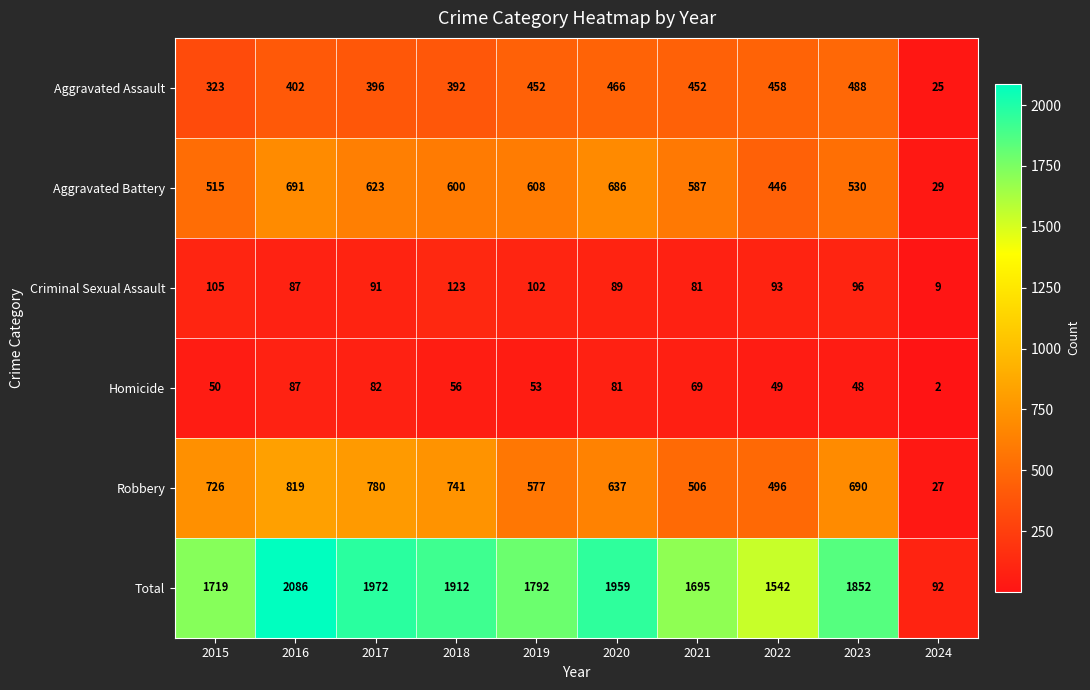

What is the greatest value displayed?

2086